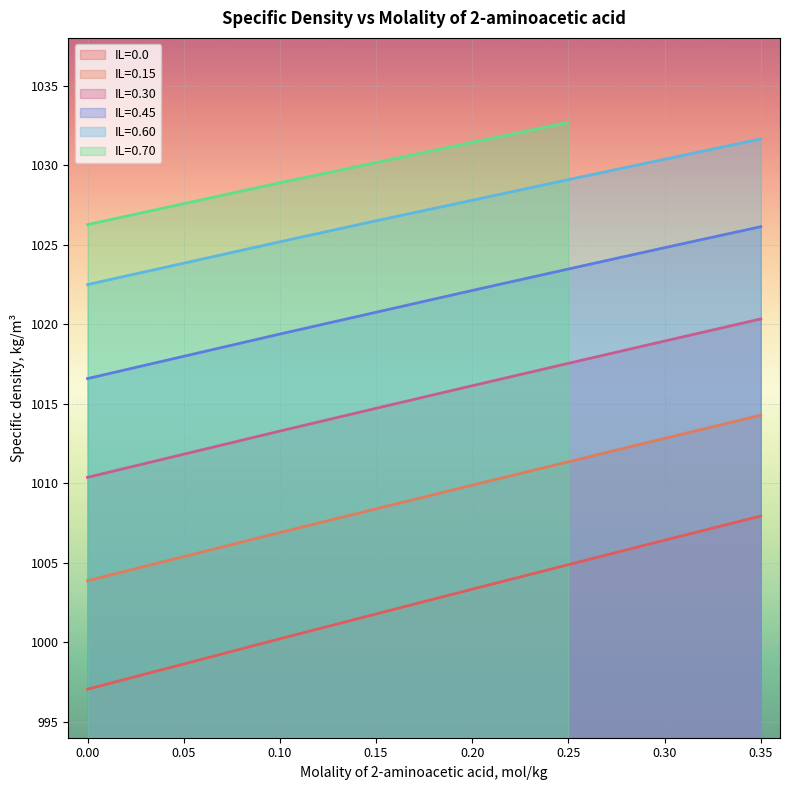

What is the value of the IL=0.30 point at the 6th from the left?

1018.9